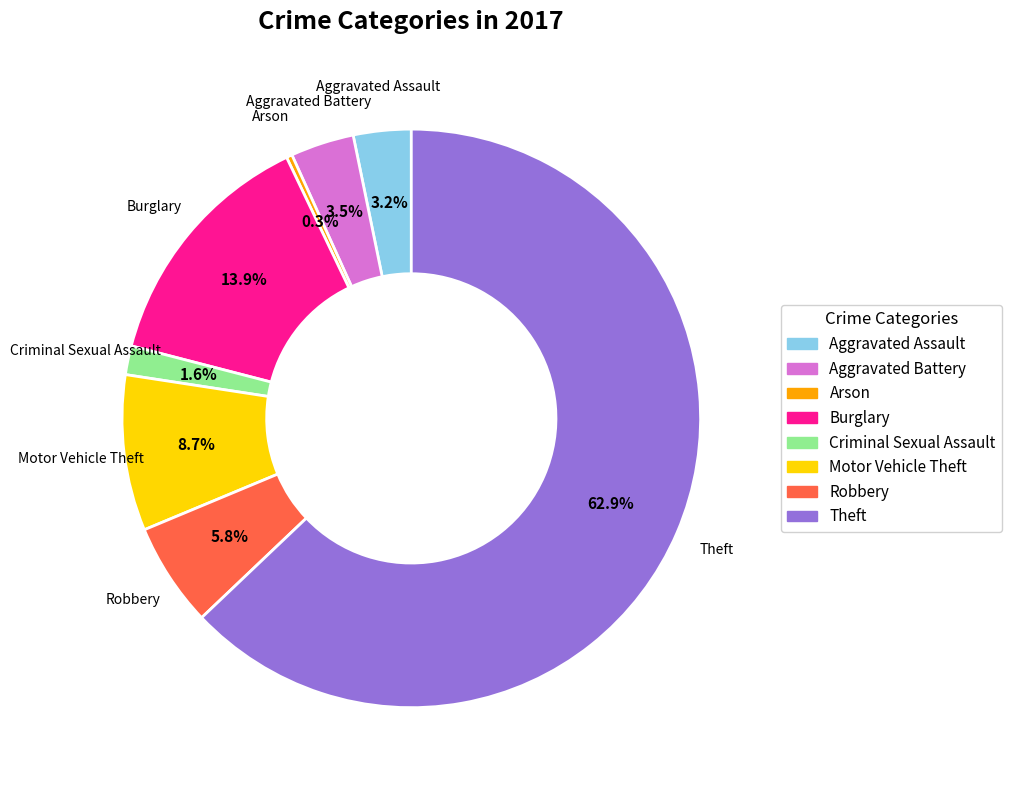

What is the smallest slice in the pie chart?

Arson